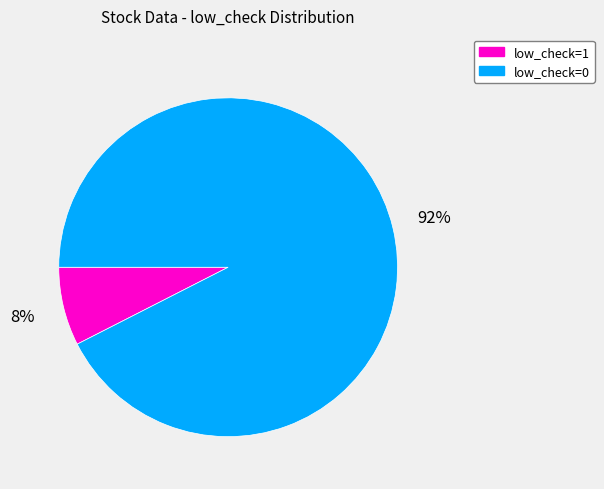

What is the majority slice?

low_check=0